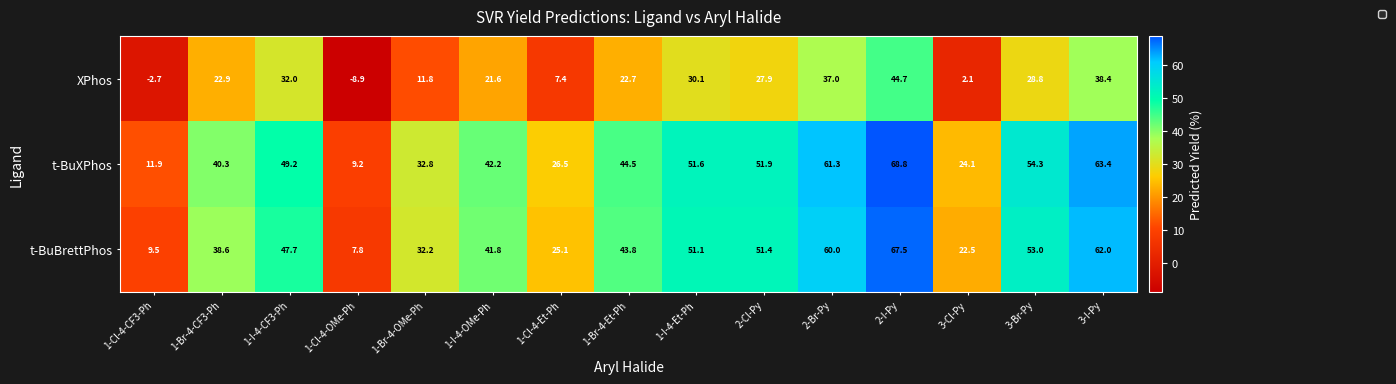

Which series has the widest spread of values?

t-BuBrettPhos